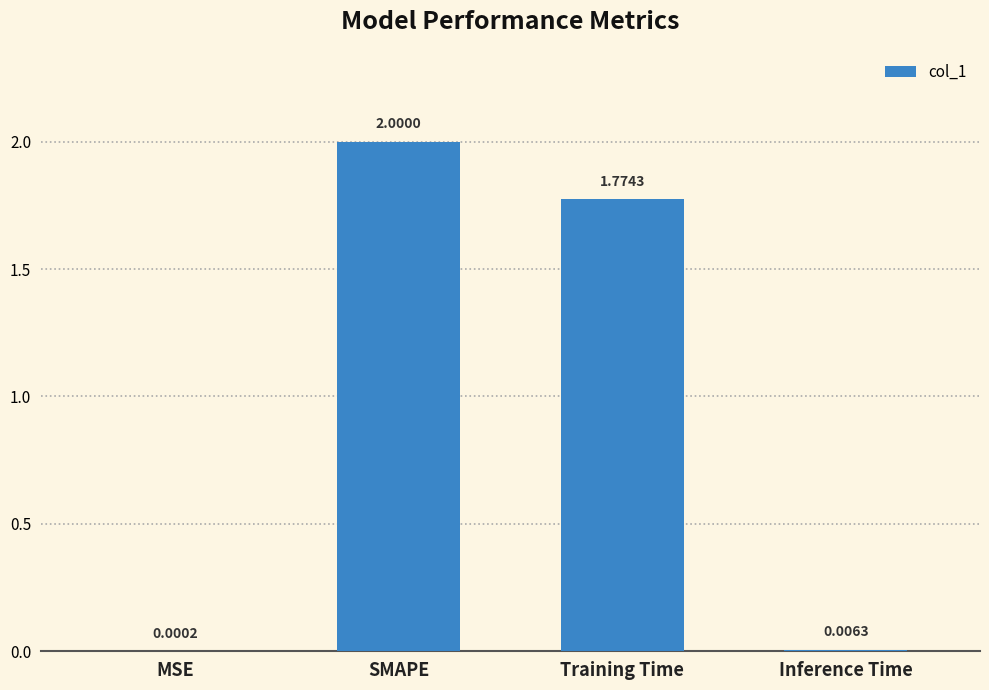

What is the sum of the values at SMAPE and MSE?

2.0